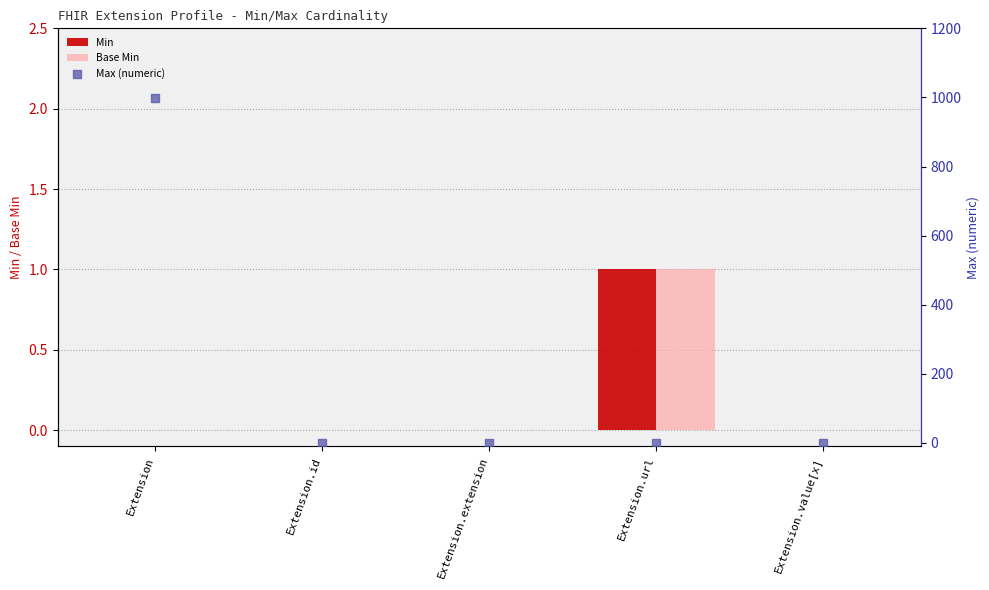

At which category is the sum across all series the highest?

Extension